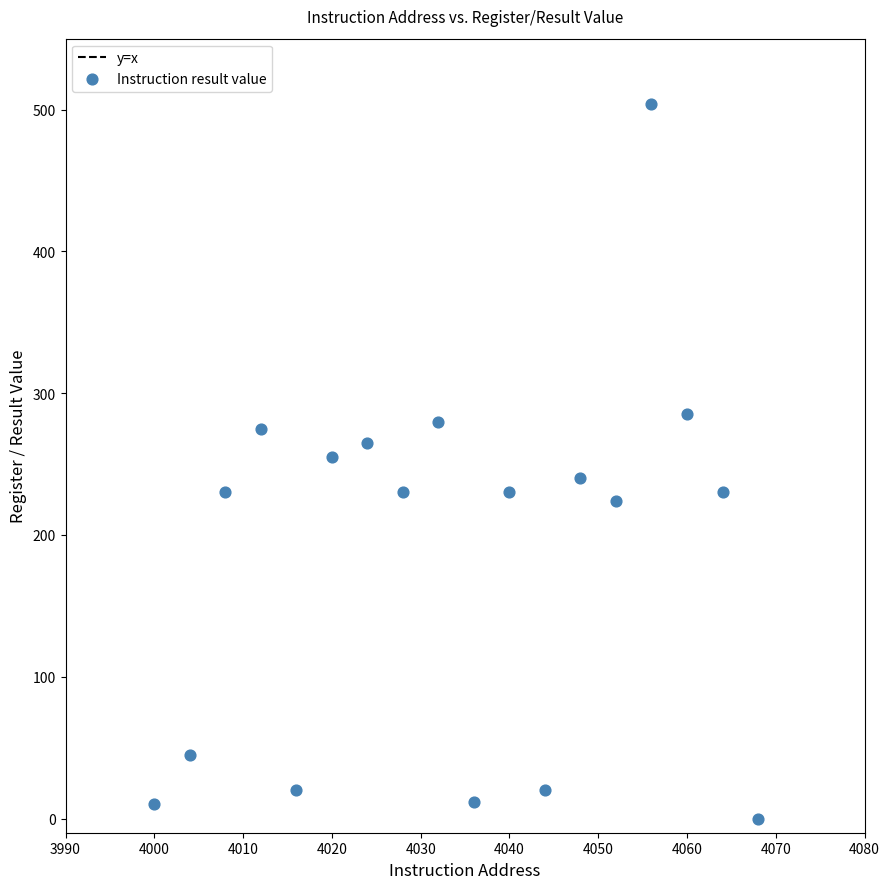

What is the range of X values (max minus min)?

68